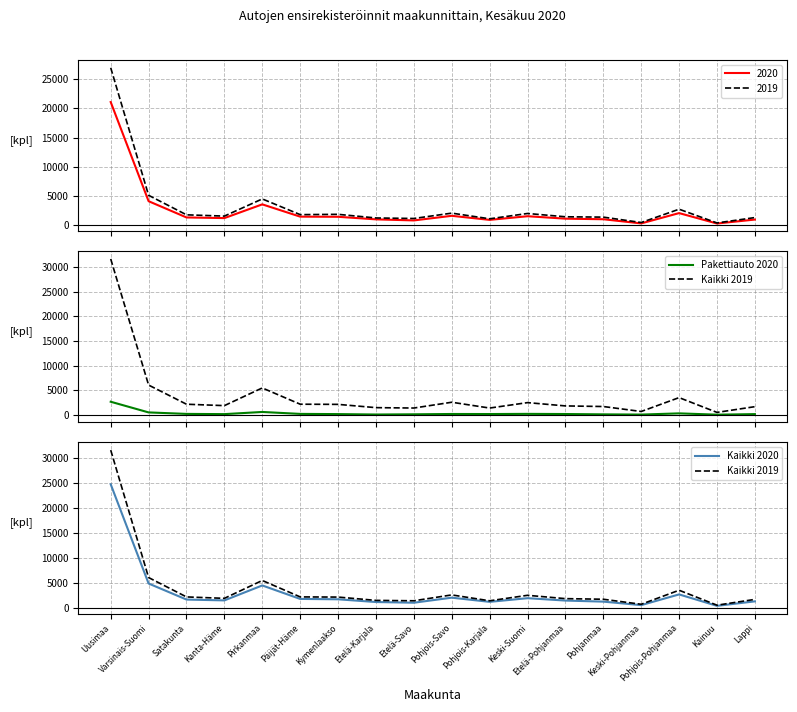

Where is the first local minimum for Kaikki 2020?

Kanta-Häme